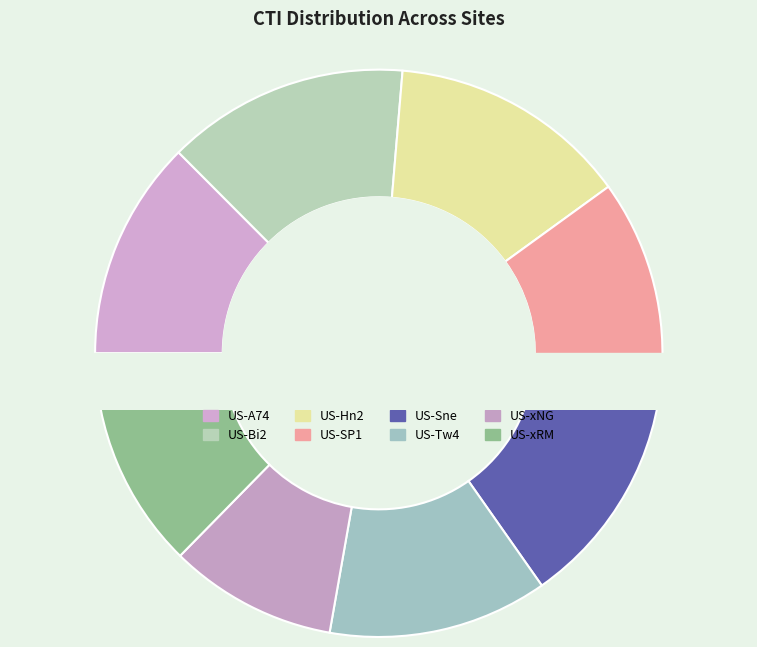

Is the sum of US-Hn2 and US-SP1 greater than half?

No